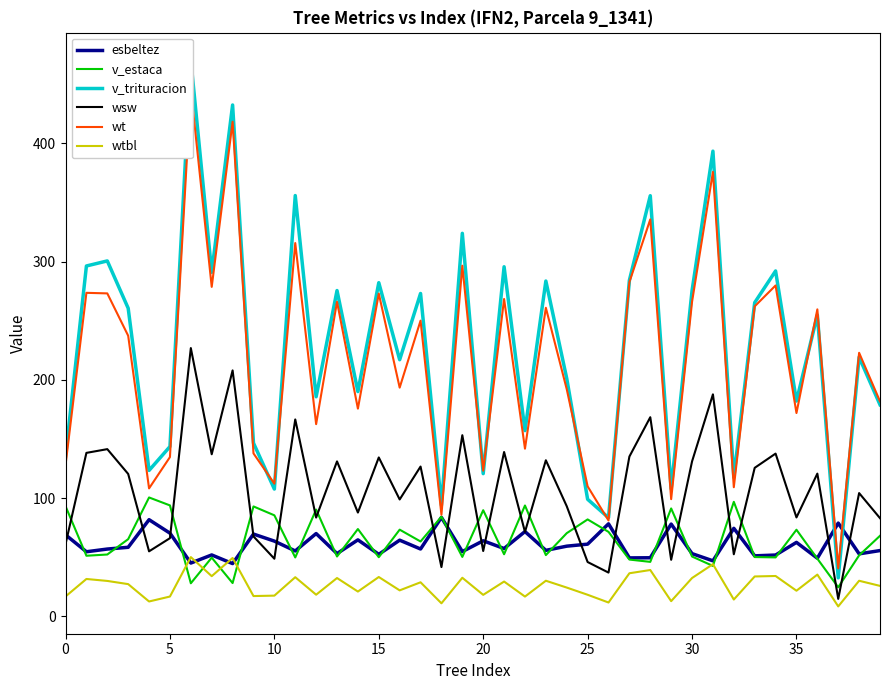

What is the difference between the second highest and minimum values in the v_trituracion series?

400.1